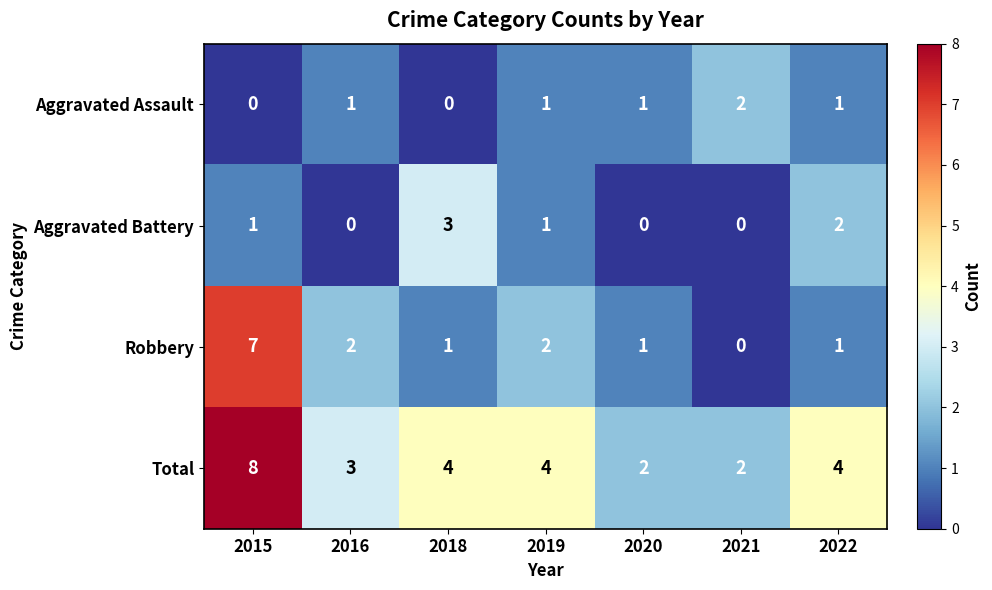

Rank the series at 2015 from lowest to highest value.

Aggravated Assault, Aggravated Battery, Robbery, Total